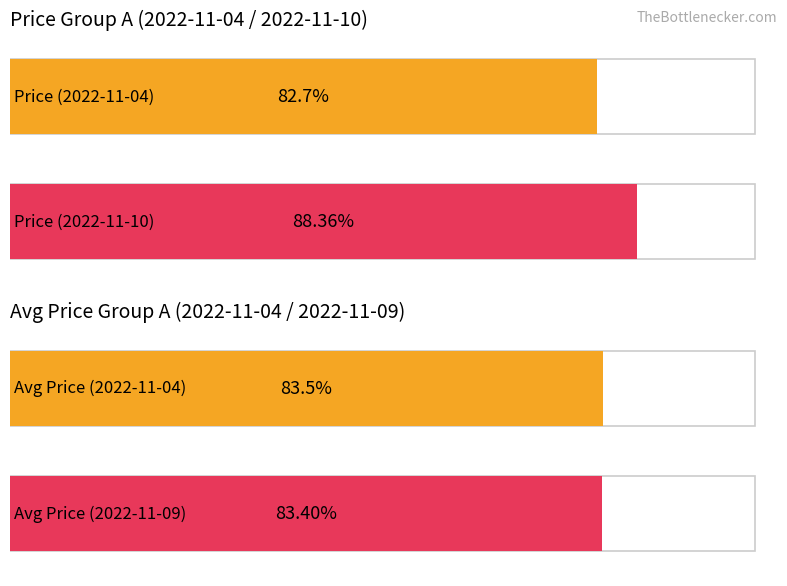

Which series has the largest total across all categories?

price